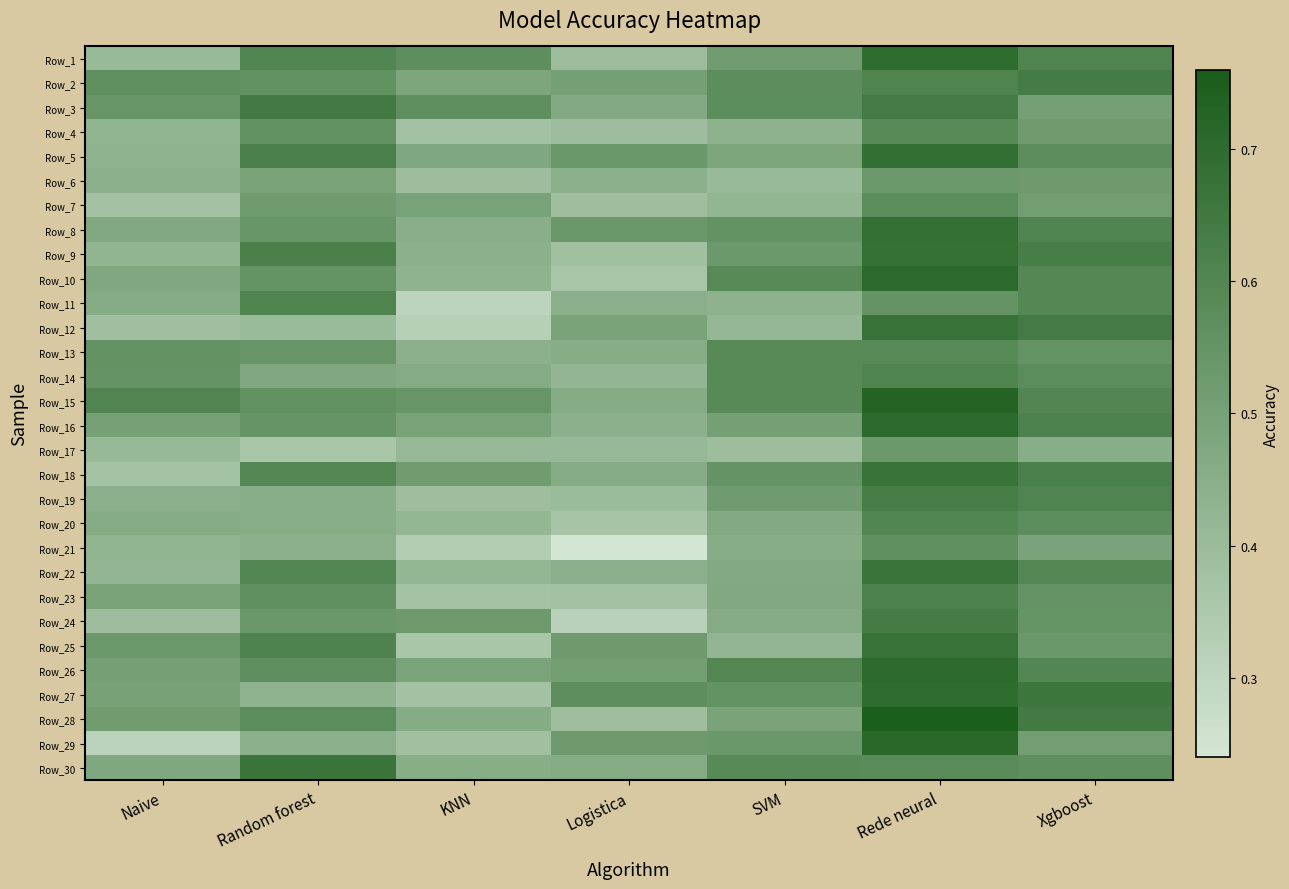

What is the total value across all series at KNN?

13.1